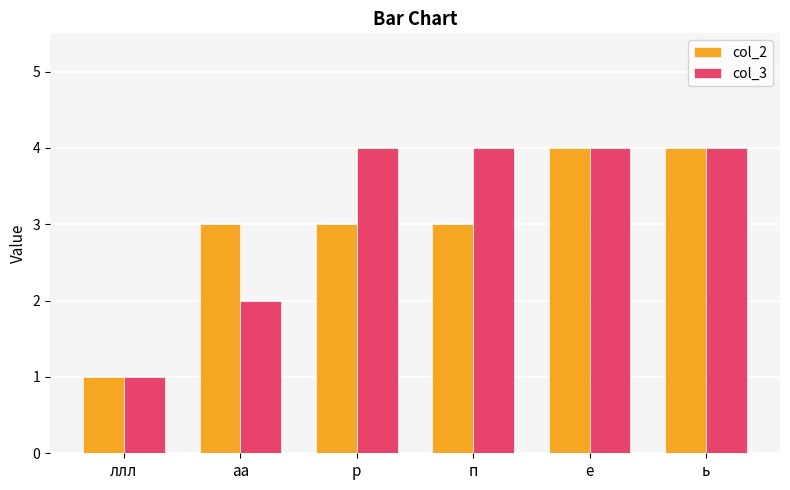

What is the difference between the maximum and second lowest values in the col_3 series?

2